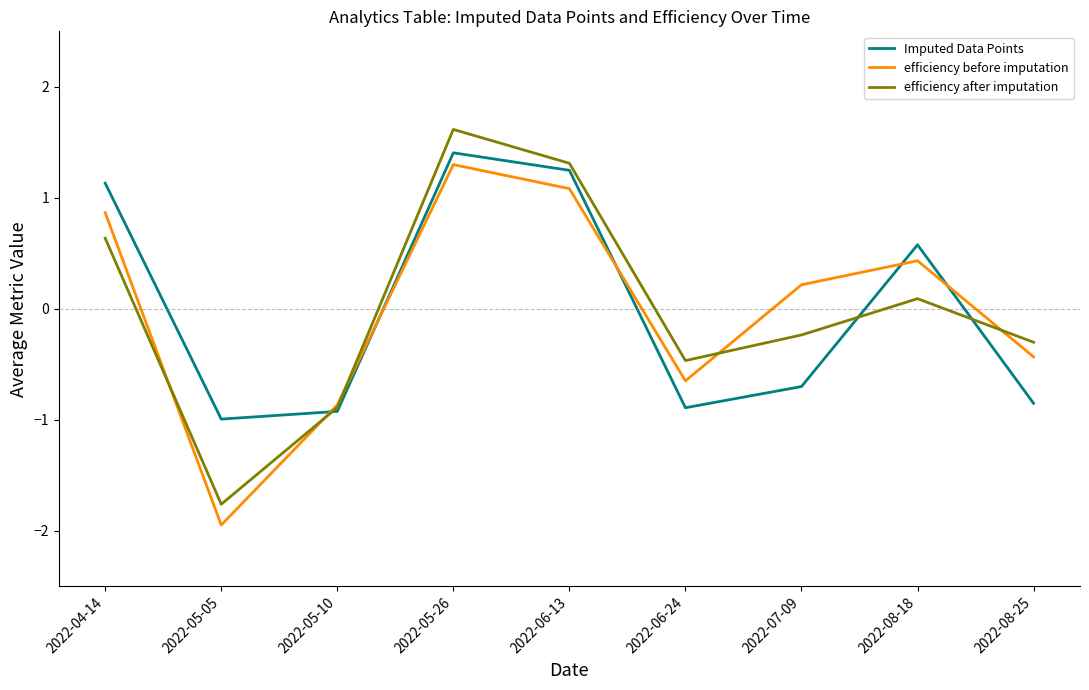

True or false: efficiency before imputation has a value of -0.4 at 2022-08-25.

True